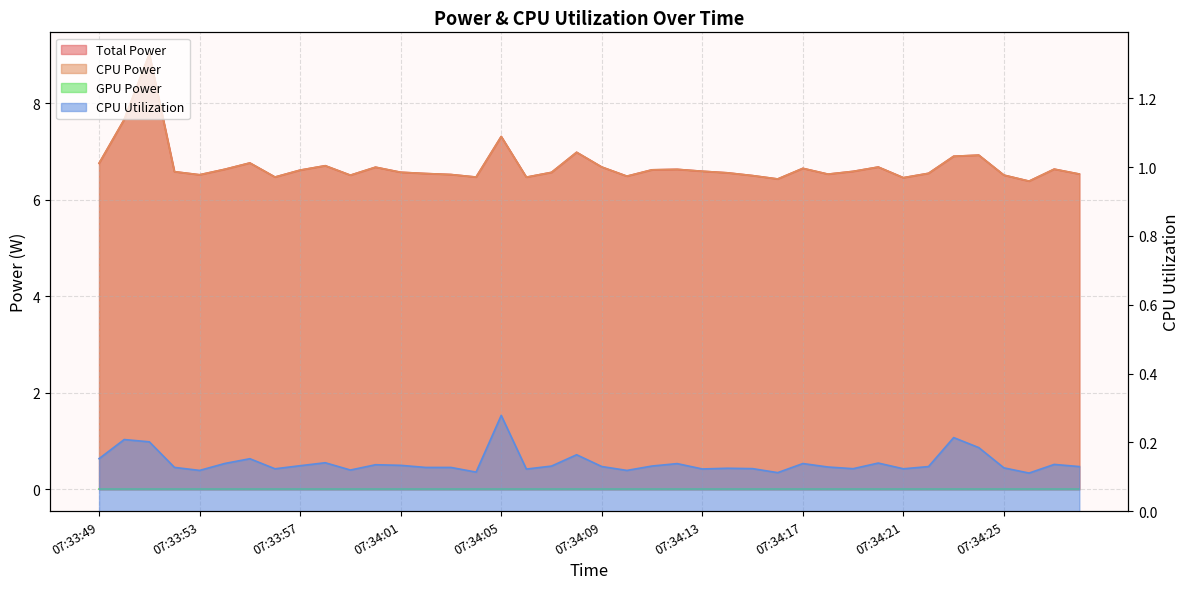

Does the chart have visible grid lines?

Yes